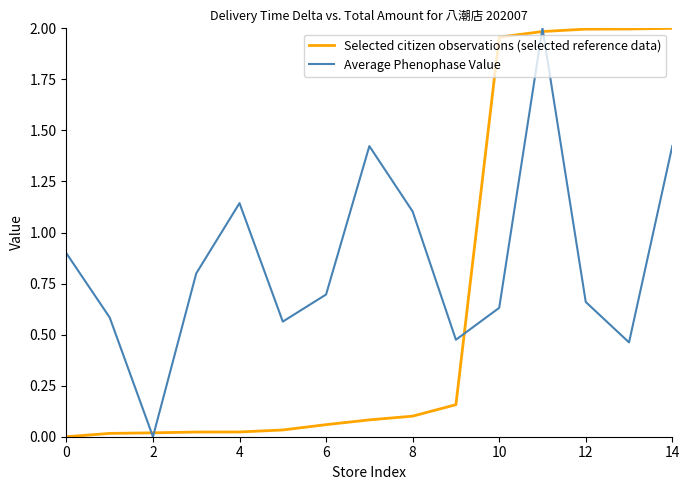

List the series in order of their overall mean, highest first.

Average Phenophase Value, Selected citizen observations (selected reference data)